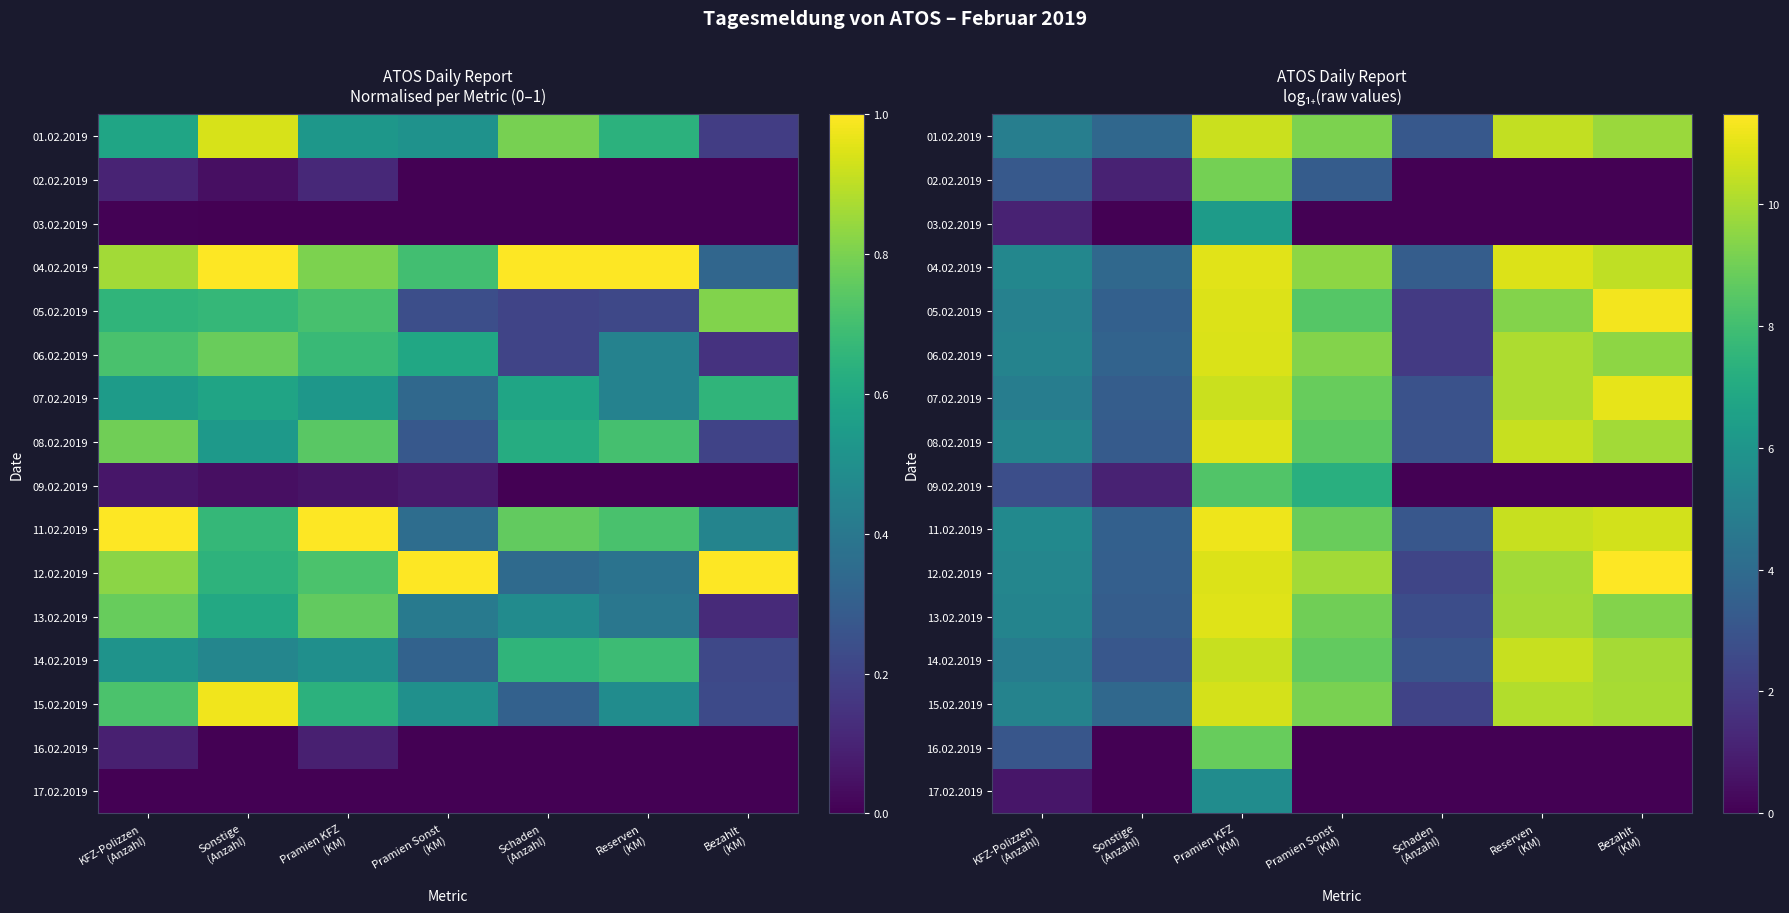

List the series in order of their peak value, lowest first.

17.02.2019, 03.02.2019, 09.02.2019, 16.02.2019, 02.02.2019, 14.02.2019, 01.02.2019, 15.02.2019, 06.02.2019, 08.02.2019, 13.02.2019, 04.02.2019, 07.02.2019, 11.02.2019, 05.02.2019, 12.02.2019